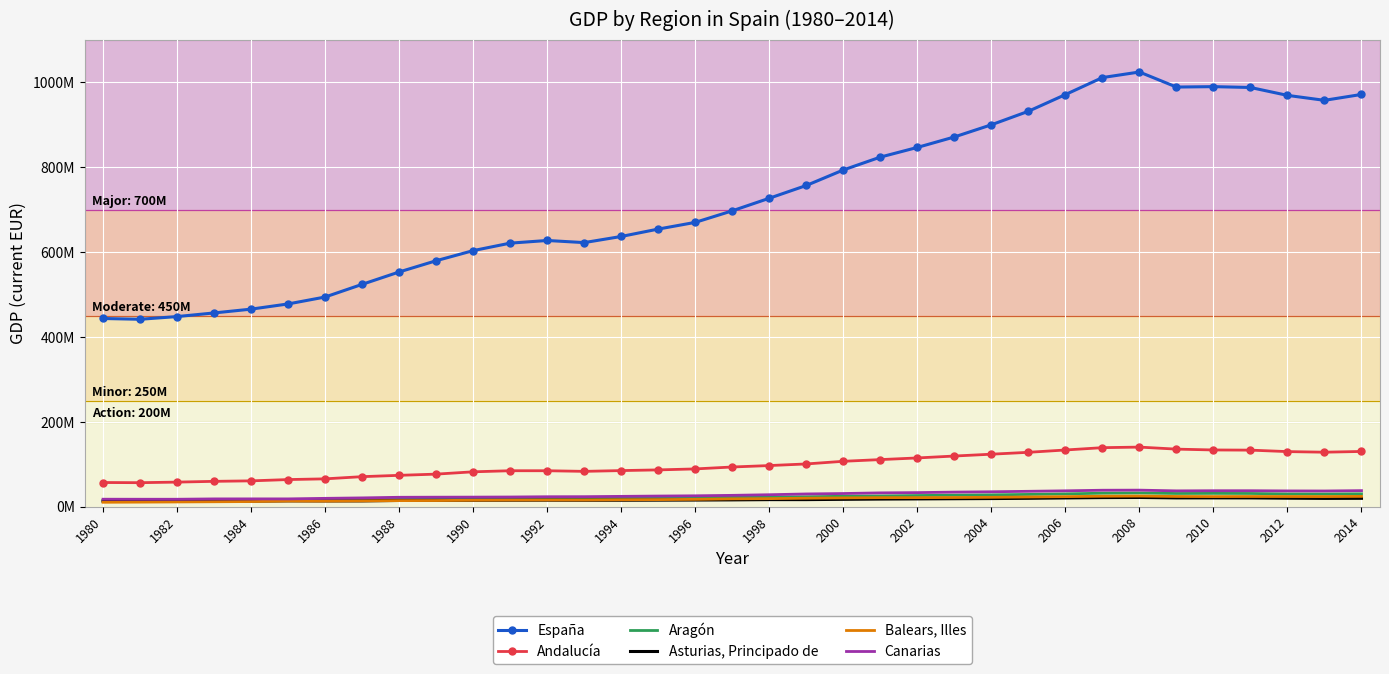

What are all the series names shown in the legend?

España, Andalucía, Aragón, Asturias, Principado de, Balears, Illes, Canarias